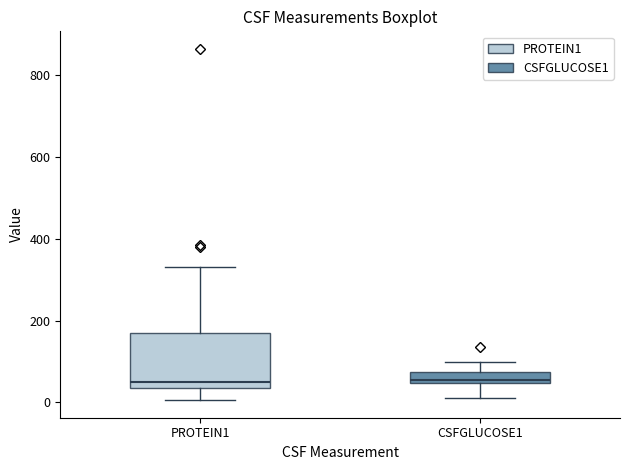

Which box is the tallest, from its lower edge to its upper edge?

PROTEIN1